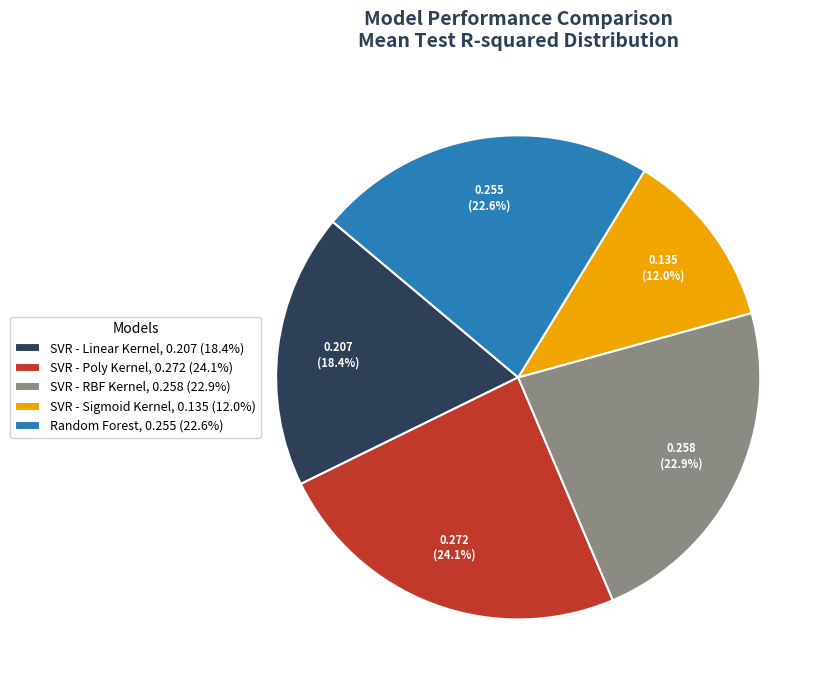

To the nearest percent, what portion does SVR - Sigmoid Kernel represent?

12%